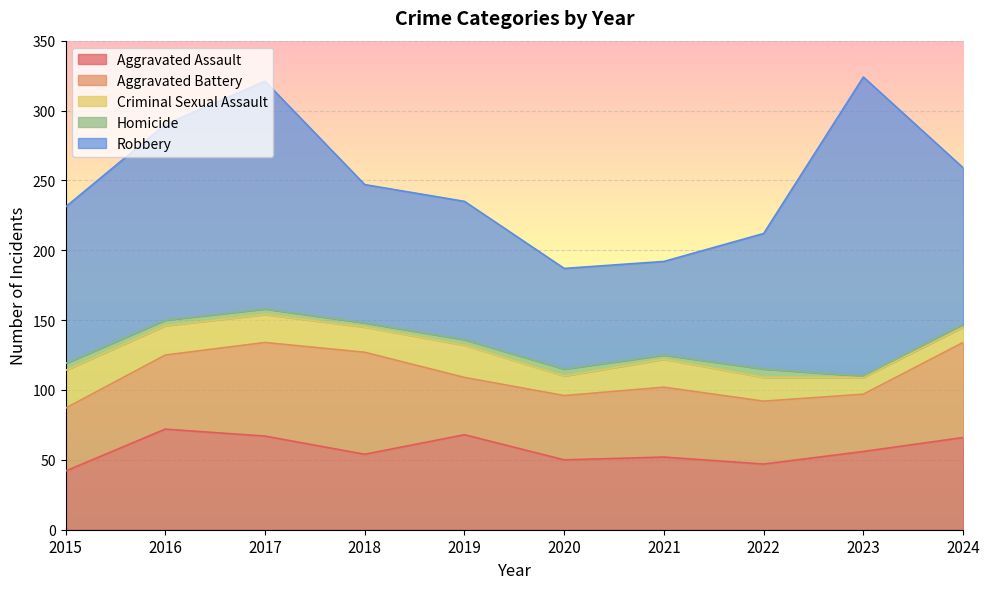

How many data points in Criminal Sexual Assault are less than 20?

5